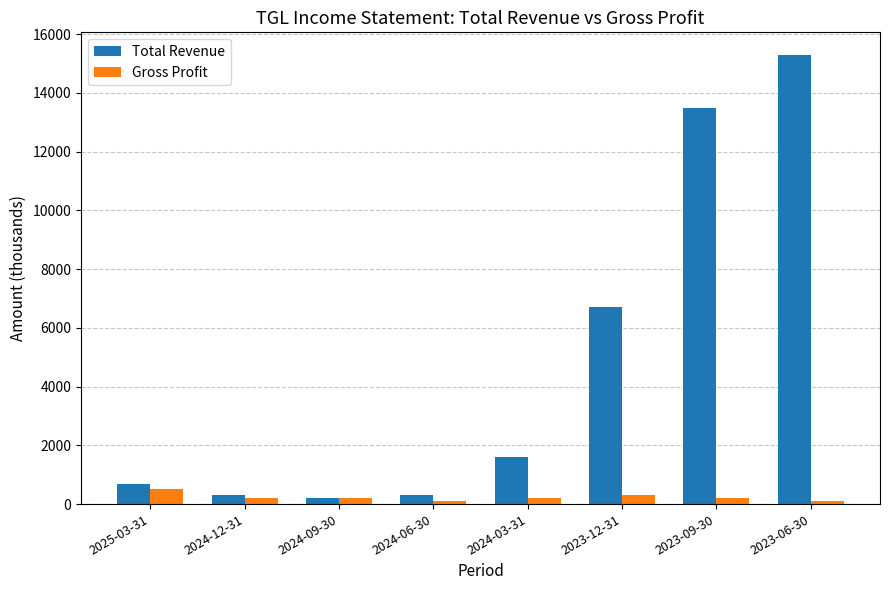

At which label is Total Revenue closest to 7750?

2023-12-31